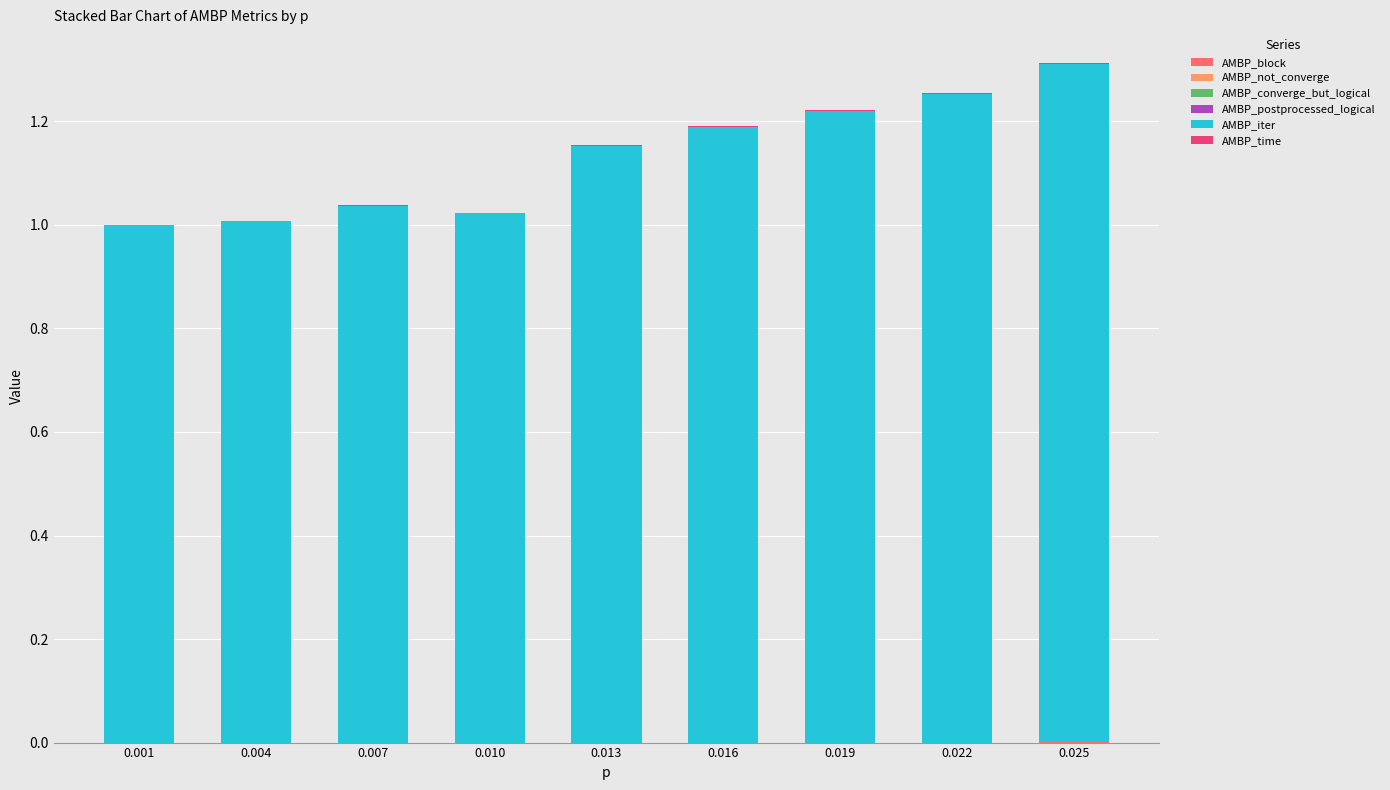

Count the number of categories in the chart.

9